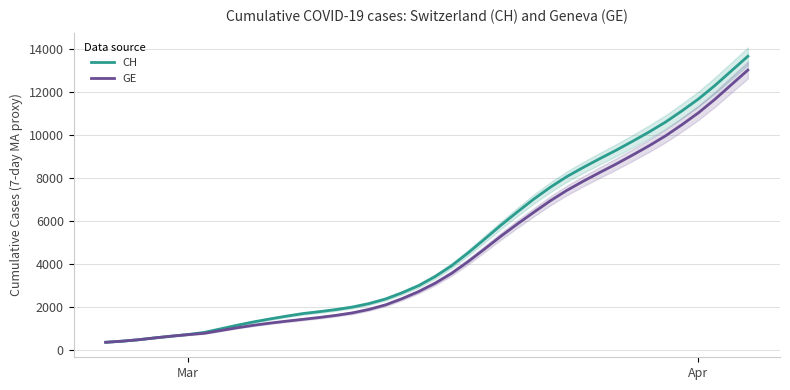

What is the highest value of the GE series?

13039.7